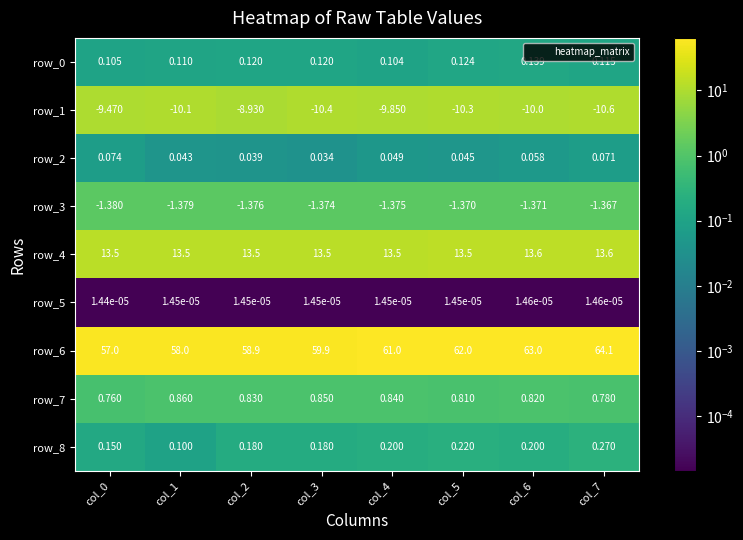

Is the value of row_7 at col_5 greater than the value of row_4 at col_5?

No